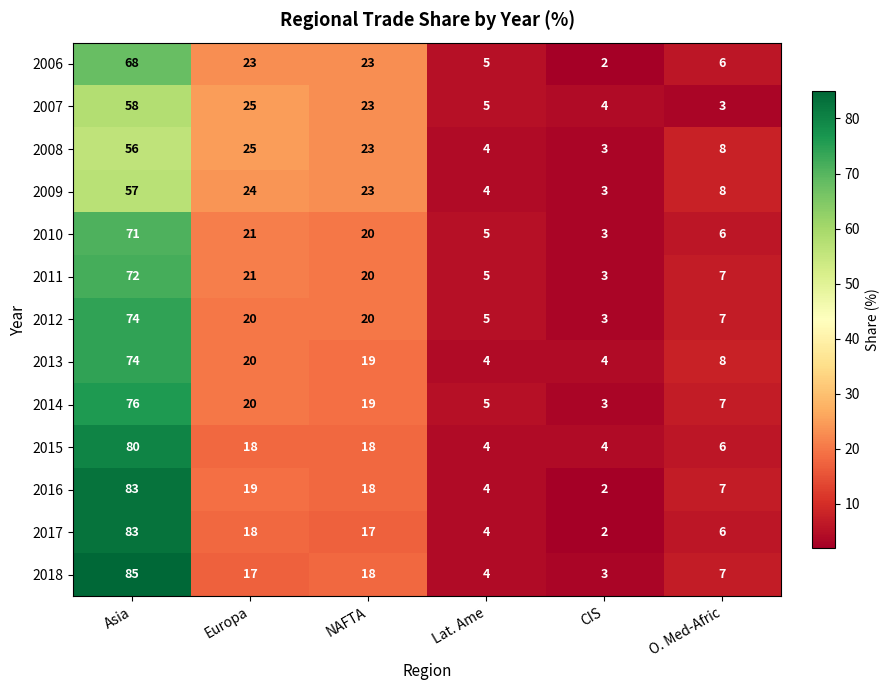

At which category does the chart reach its minimum across all series?

CIS